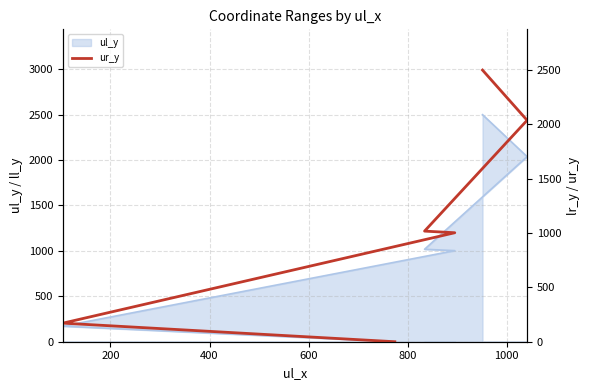

What is the value of the 6th point from the left?

2500